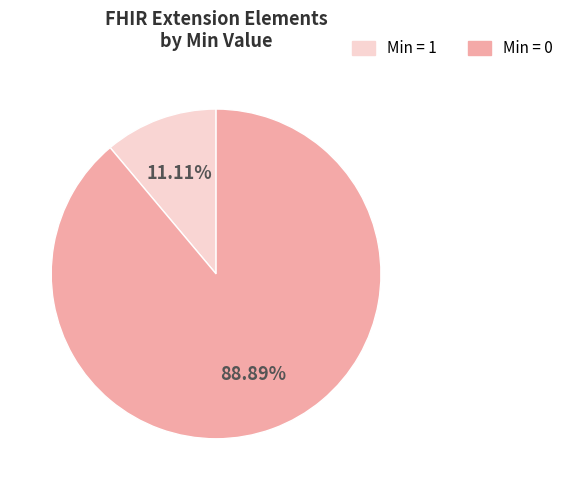

Is there any slice that represents more than half of the pie?

Yes